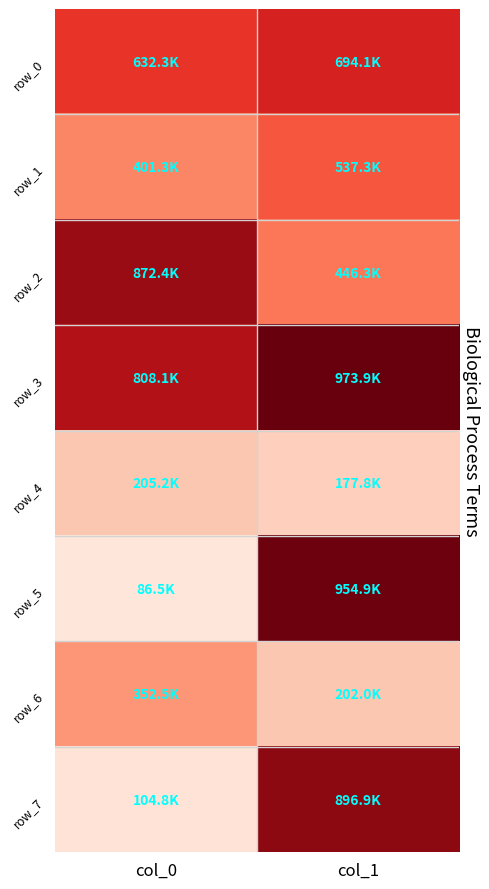

True or false: row_7 has a value of 269410 at col_1.

False